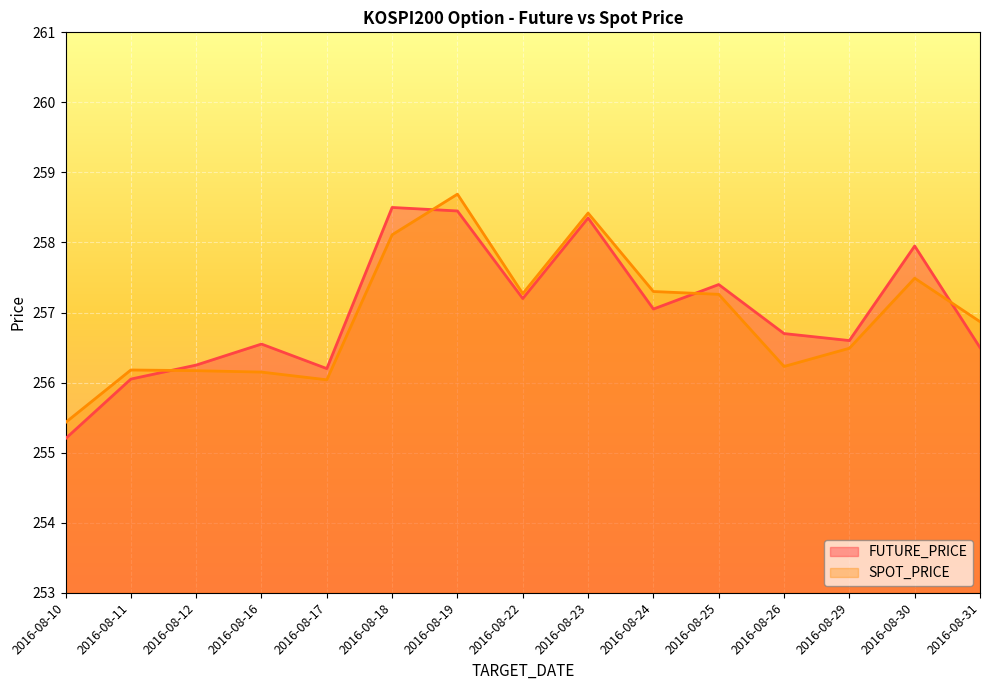

True or false: FUTURE_PRICE has a value of 153.3 at 2016-08-22.

False